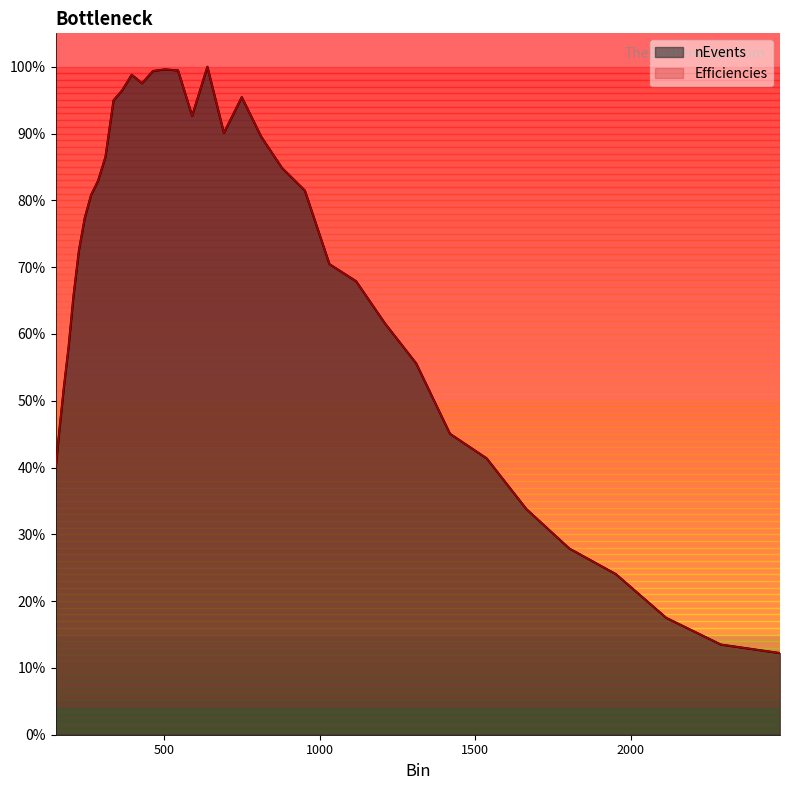

Reading left to right, transcribe all the data shown in this chart.

nEvents: 0.4	0.5	0.5	0.6	0.7	0.7	0.8	0.8	0.8	0.9	0.9	1.0	1.0	1.0	1.0	1.0	1.0	0.9	1.0	0.9	1.0	0.9	0.8	0.8	0.7	0.7	0.6	0.6	0.5	0.4	0.3	0.3	0.2	0.2	0.1	0.1
Efficiencies: 0.4	0.5	0.5	0.6	0.7	0.7	0.8	0.8	0.8	0.9	0.9	1.0	1.0	1.0	1.0	1.0	1.0	0.9	1.0	0.9	1.0	0.9	0.8	0.8	0.7	0.7	0.6	0.6	0.5	0.4	0.3	0.3	0.2	0.2	0.1	0.1